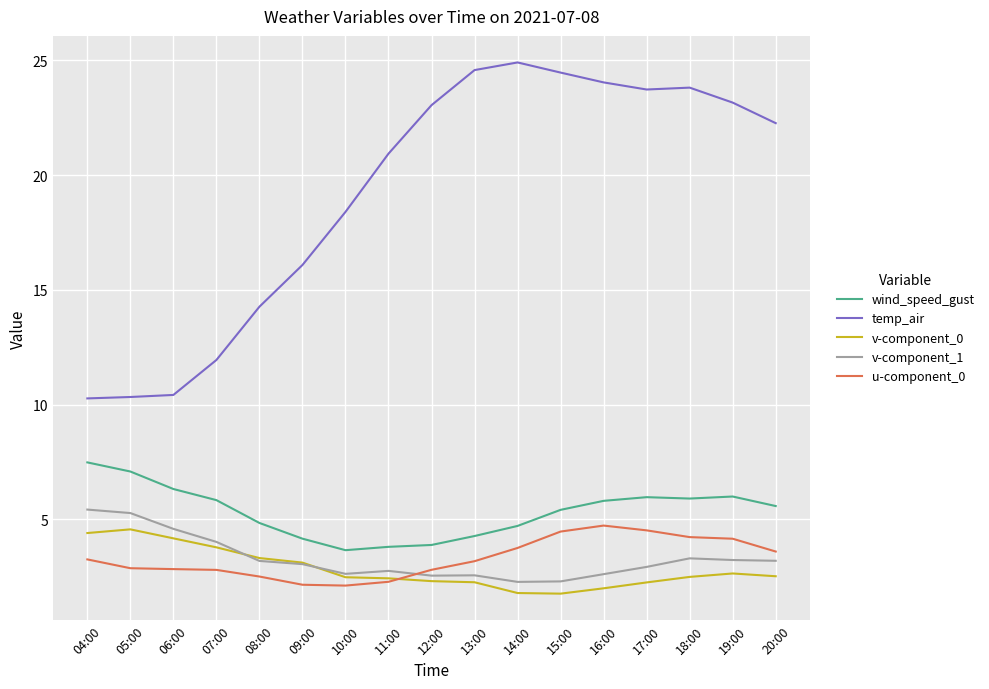

True or false: wind_speed_gust and v-component_0 cross at least once.

False